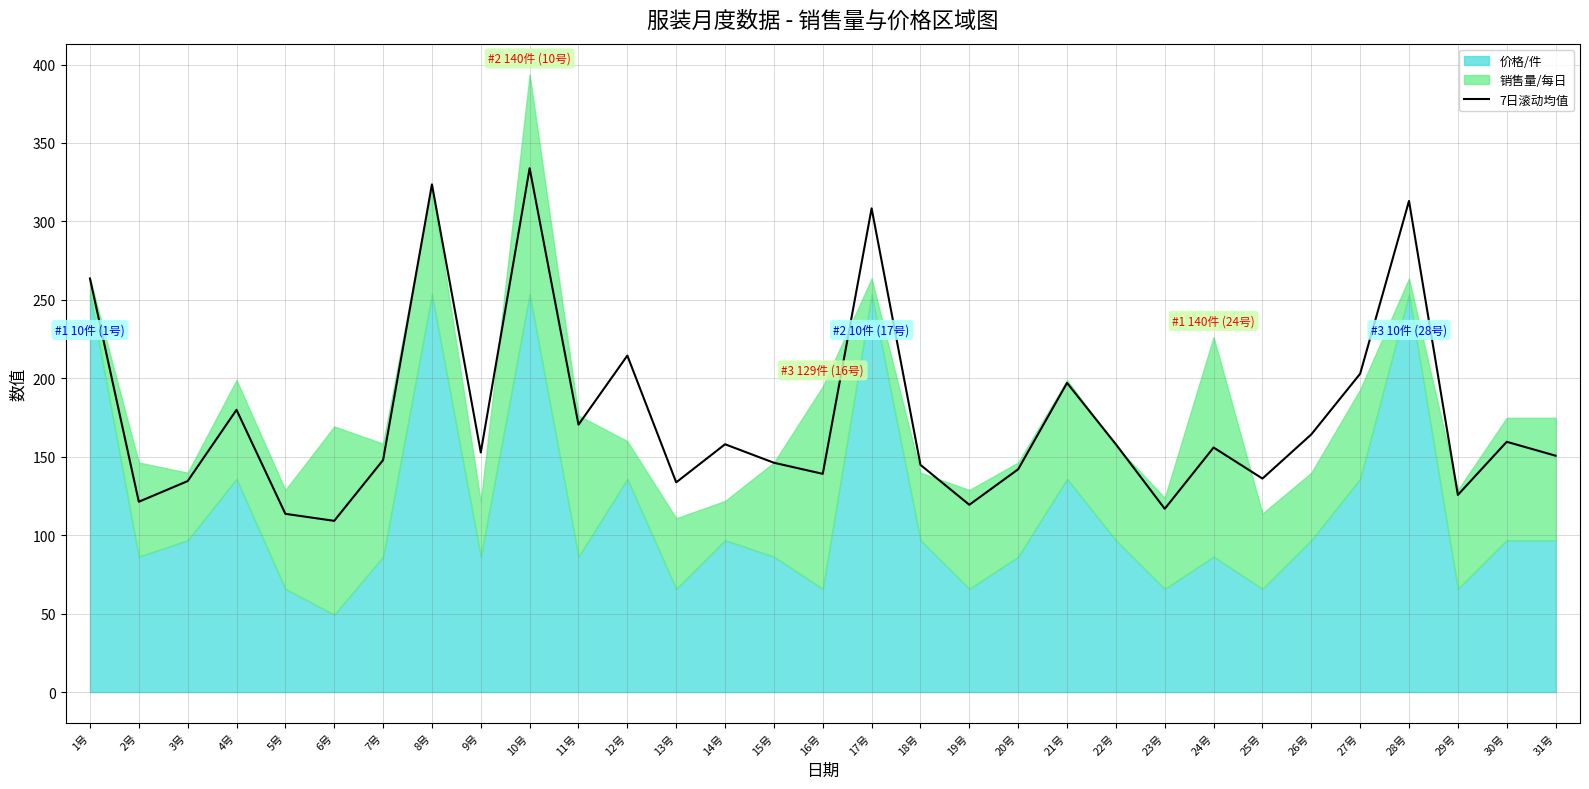

What is the maximum value for 7日滚动均值?

333.9